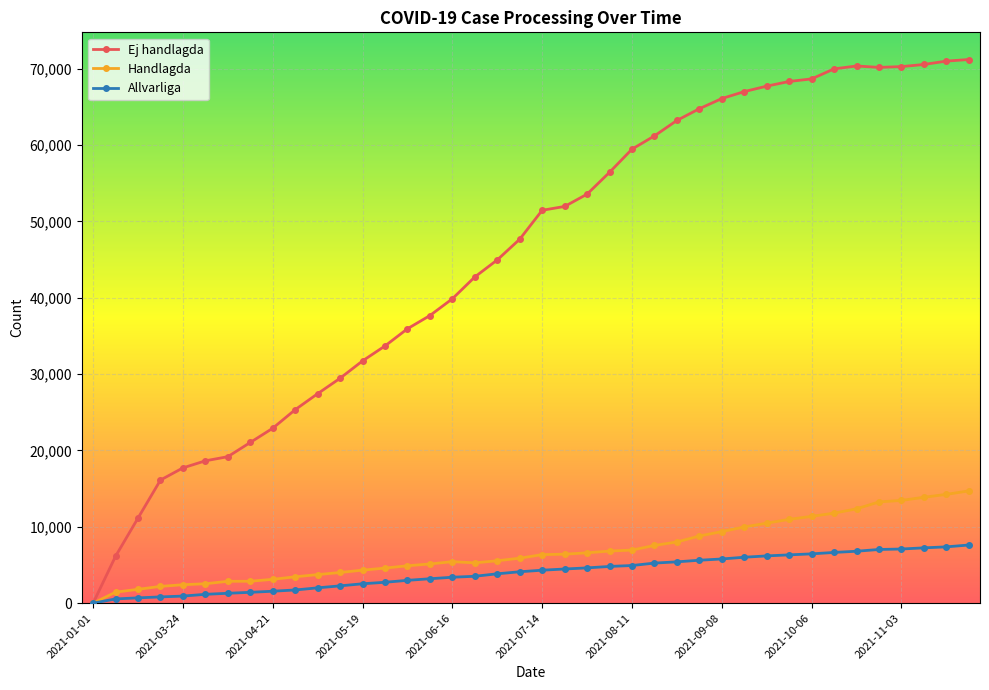

Rank the series by their maximum value, from lowest to highest.

Allvarliga, Handlagda, Ej handlagda